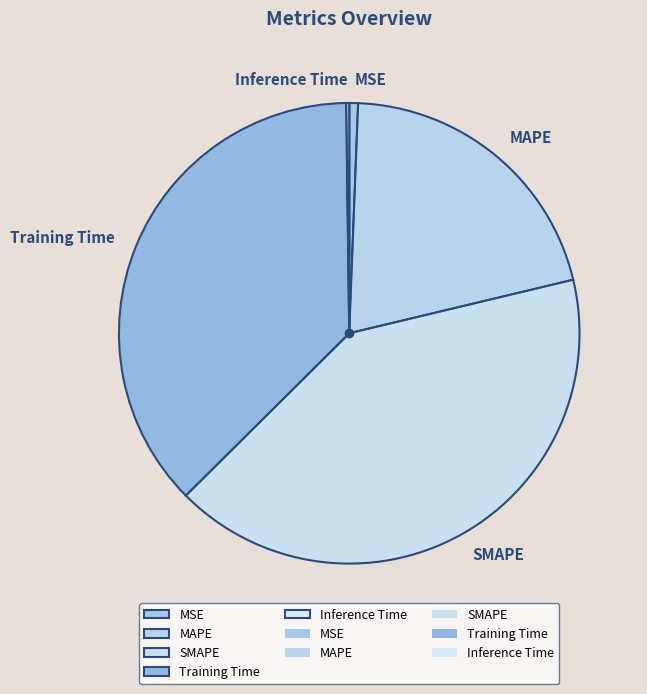

The MSE slice represents 8% of the pie. True or false?

False